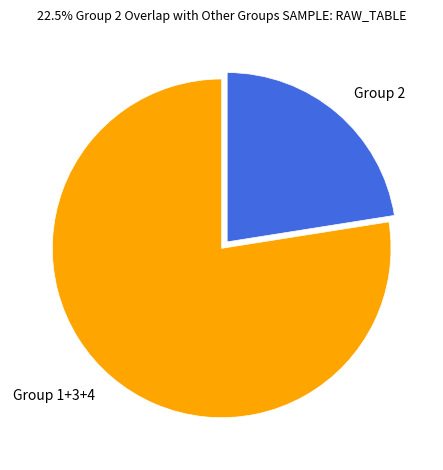

Is there a majority slice in this chart?

Yes